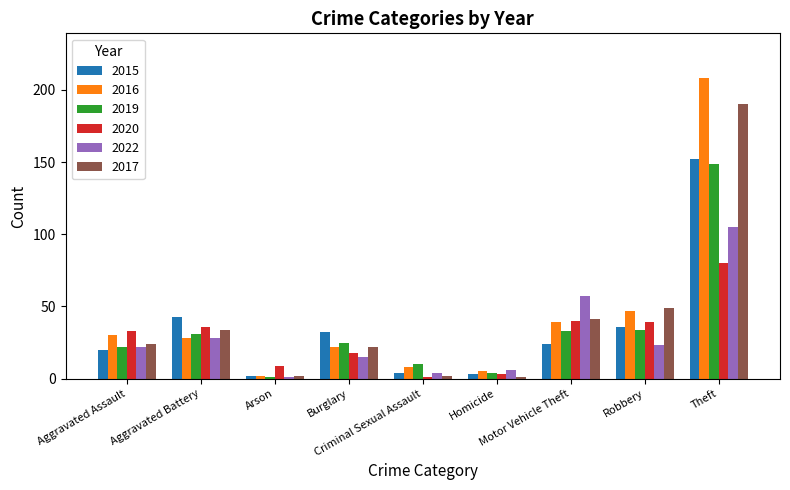

What position from the left is Aggravated Battery?

2